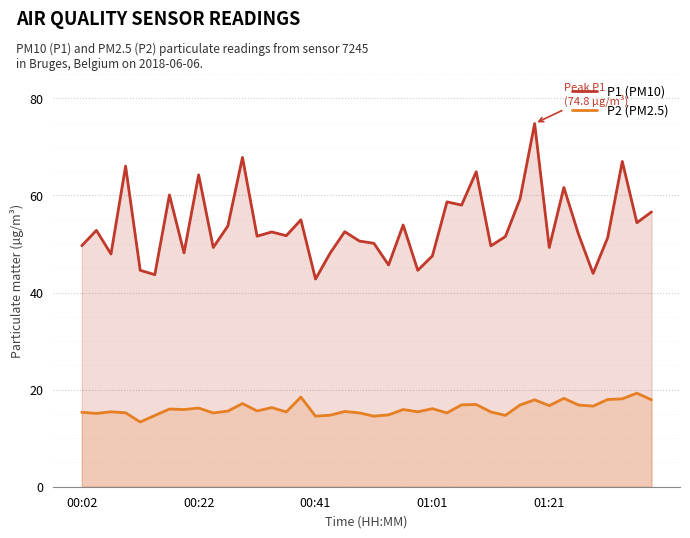

Which series has the largest total across all categories?

P1 (PM10)